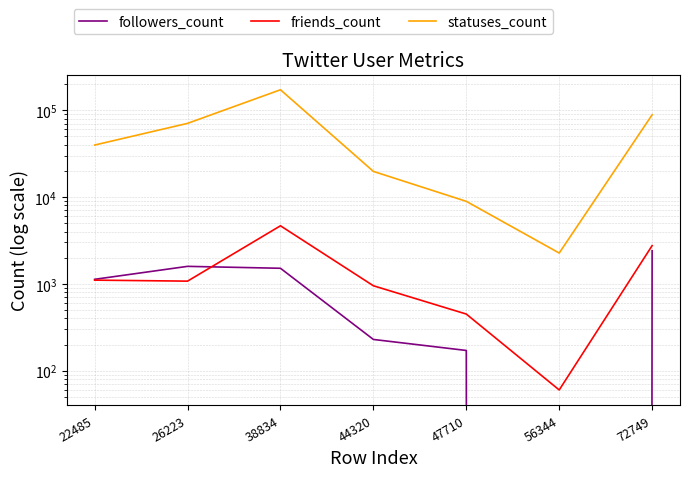

At which category does friends_count reach its first local peak?

38834